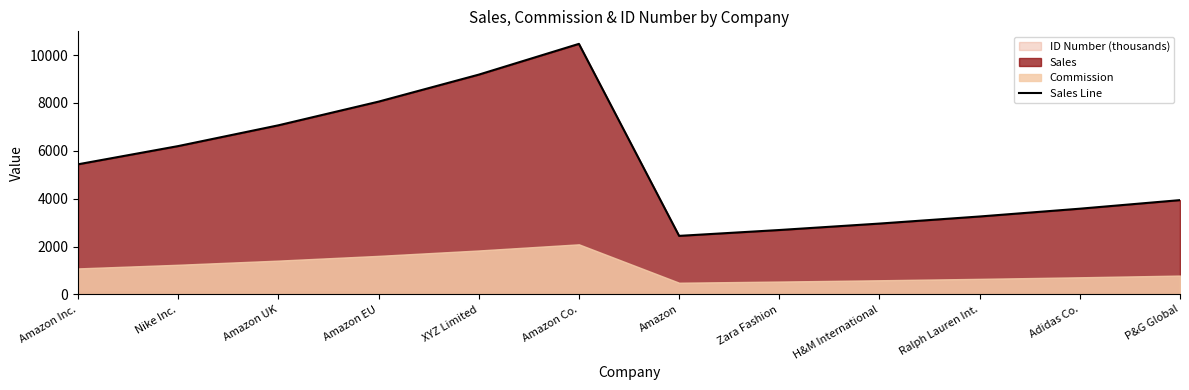

What is the change in value from Amazon Inc. to Amazon Co.?

+5030.9